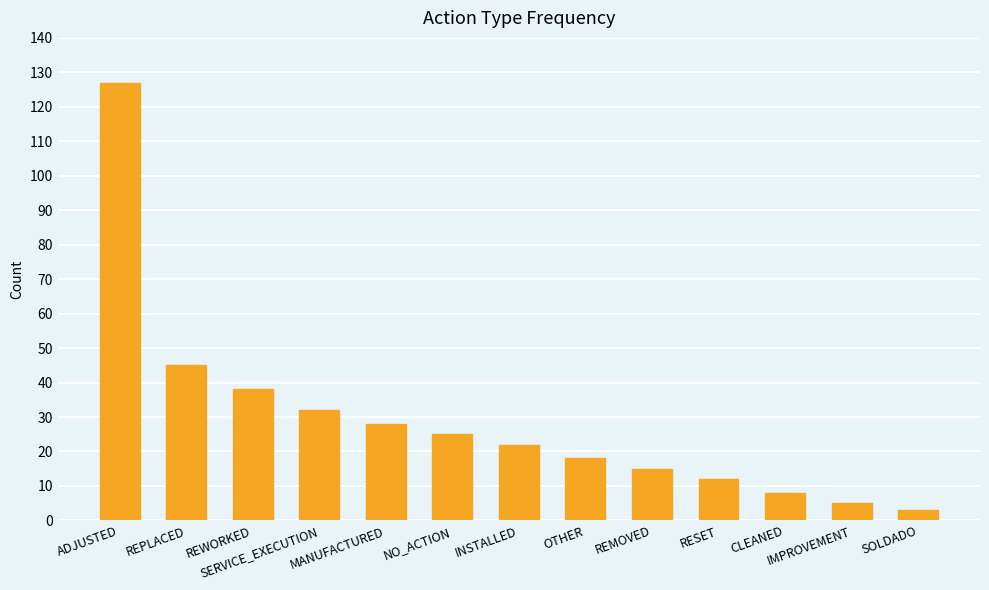

Approximately how many times larger is the value at SERVICE_EXECUTION compared to REPLACED?

0.7